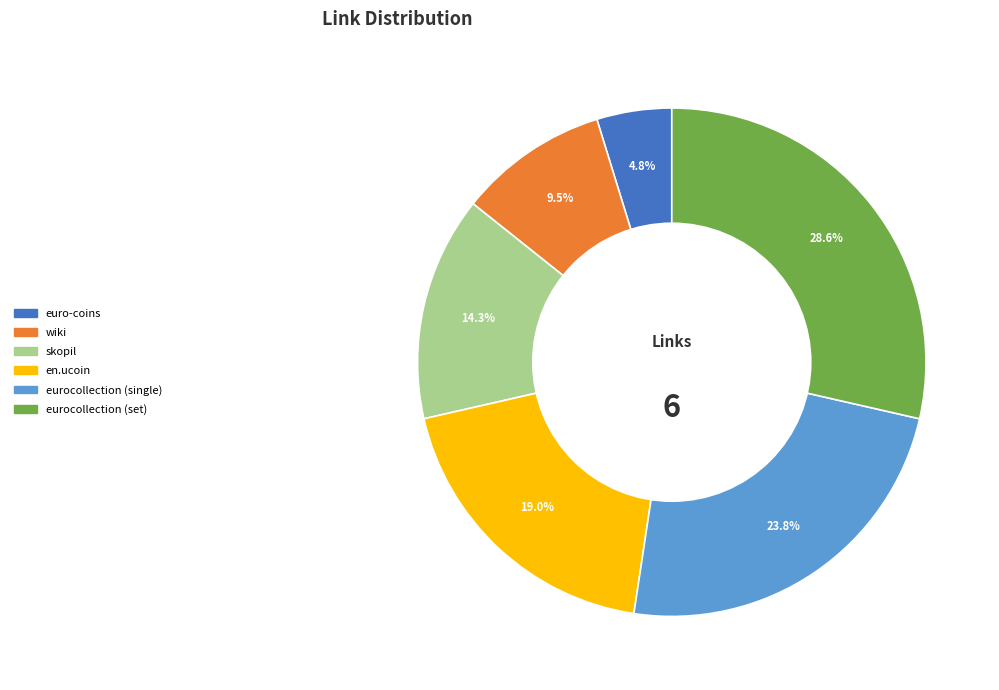

Approximately how many times larger is the value at wiki compared to skopil?

0.7